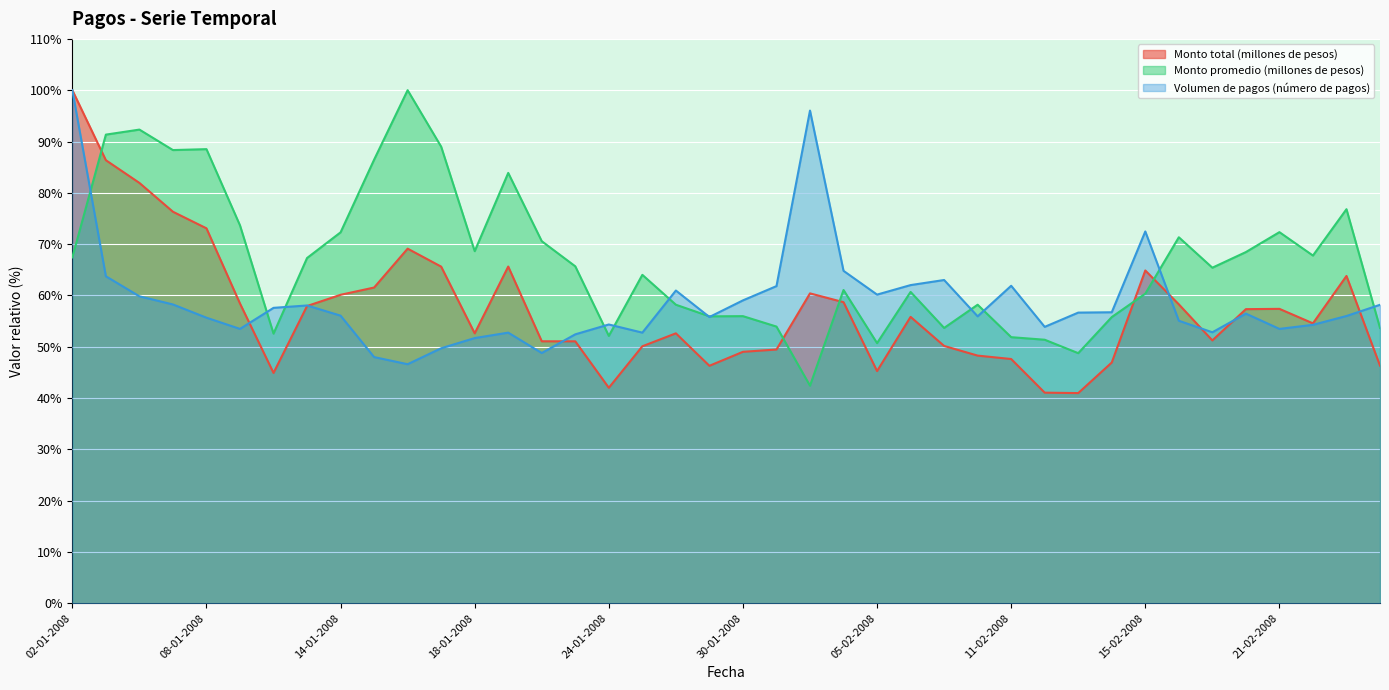

What is the approximate value of Monto promedio (millones de pesos) at 08-01-2008?

88.5